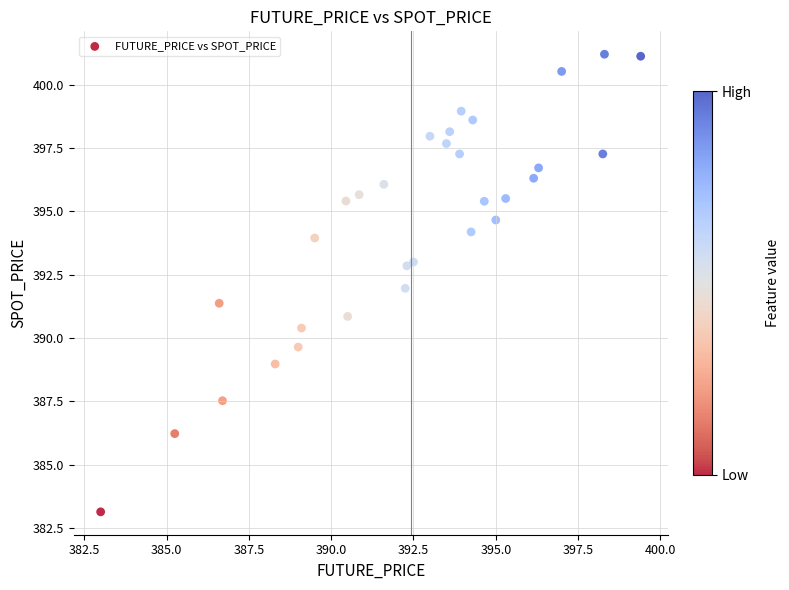

What is the range of Y values (max minus min)?

18.1